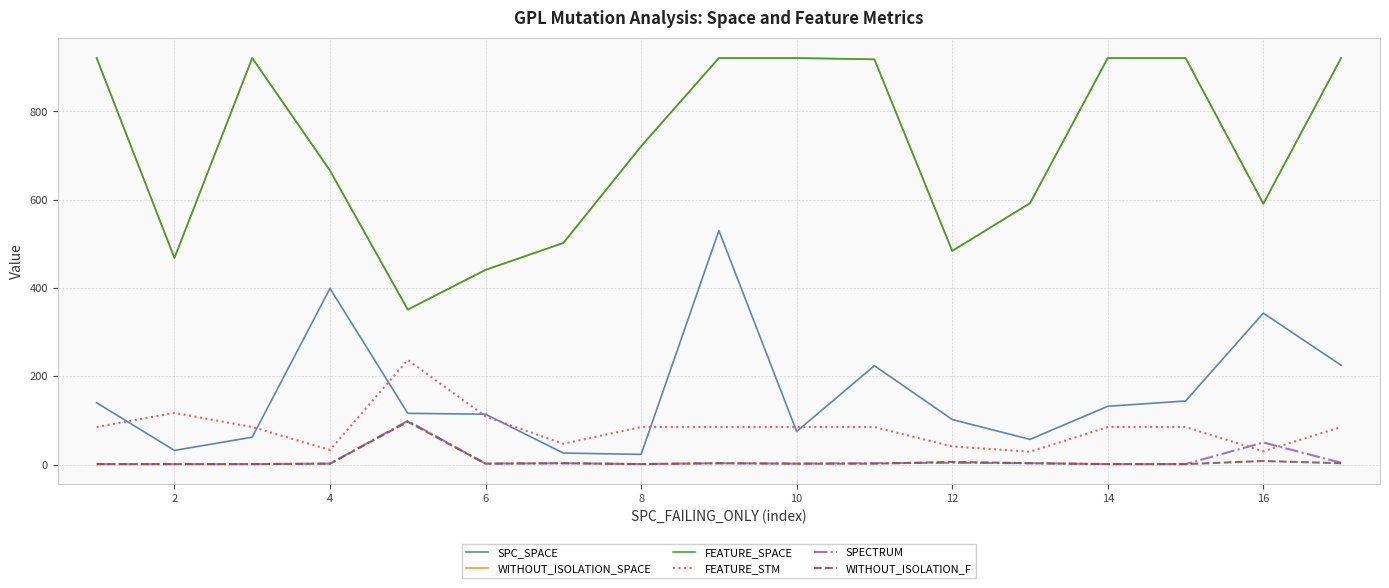

Does the chart display data point markers on the line(s)?

No